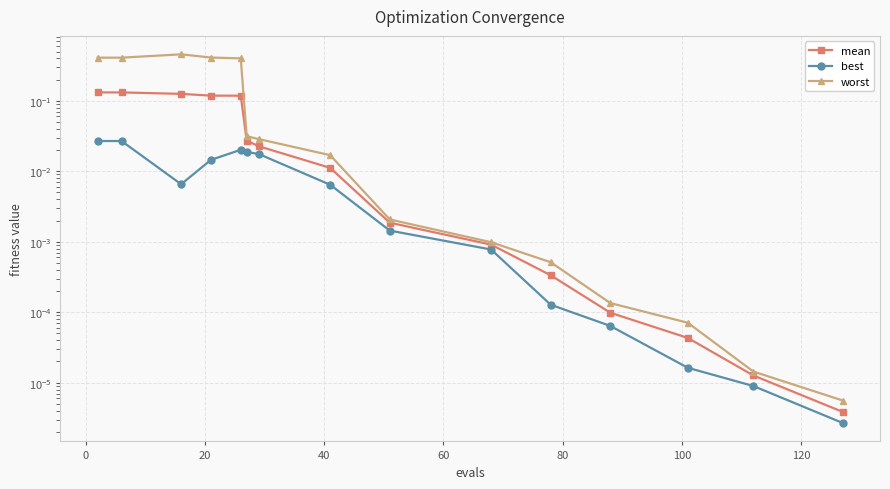

Count the number of data series in this chart.

3